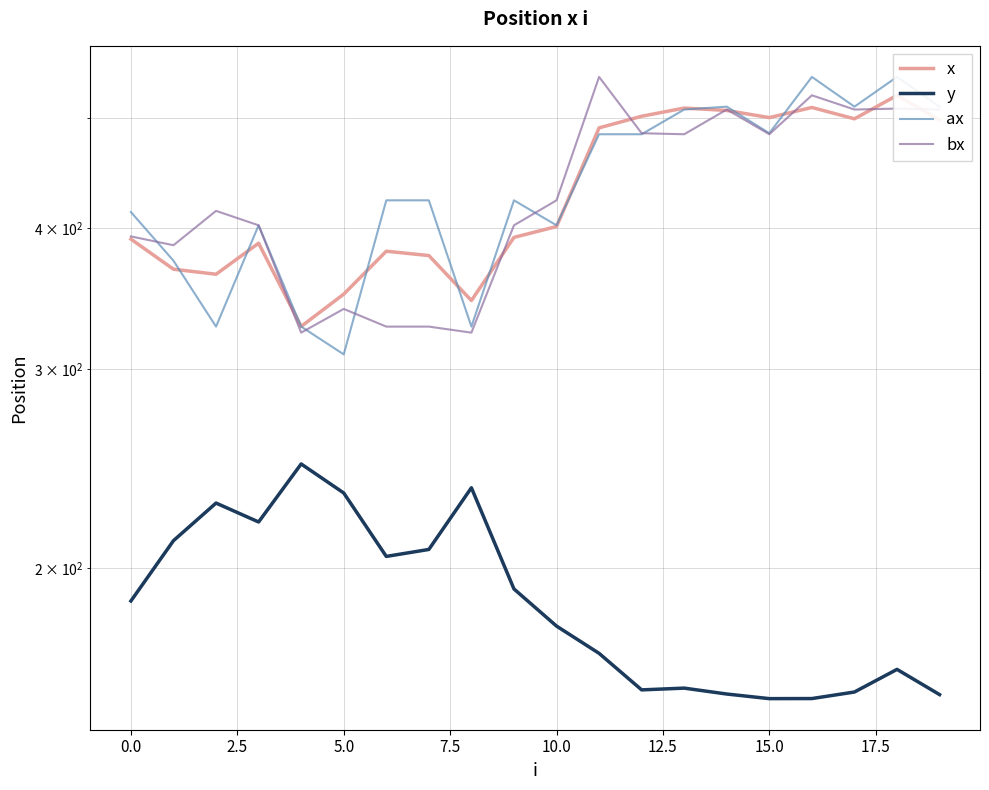

What is the approximate value of ax at 16?

544.0